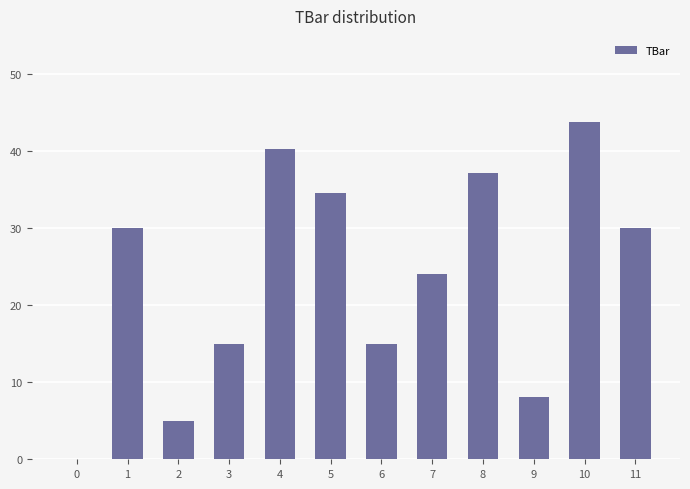

True or false: the data shows 10.2 at 6.

False